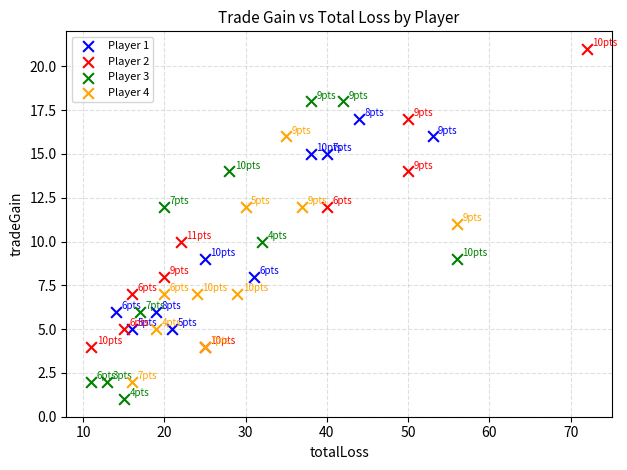

Which series reaches the minimum Y coordinate?

Player 3